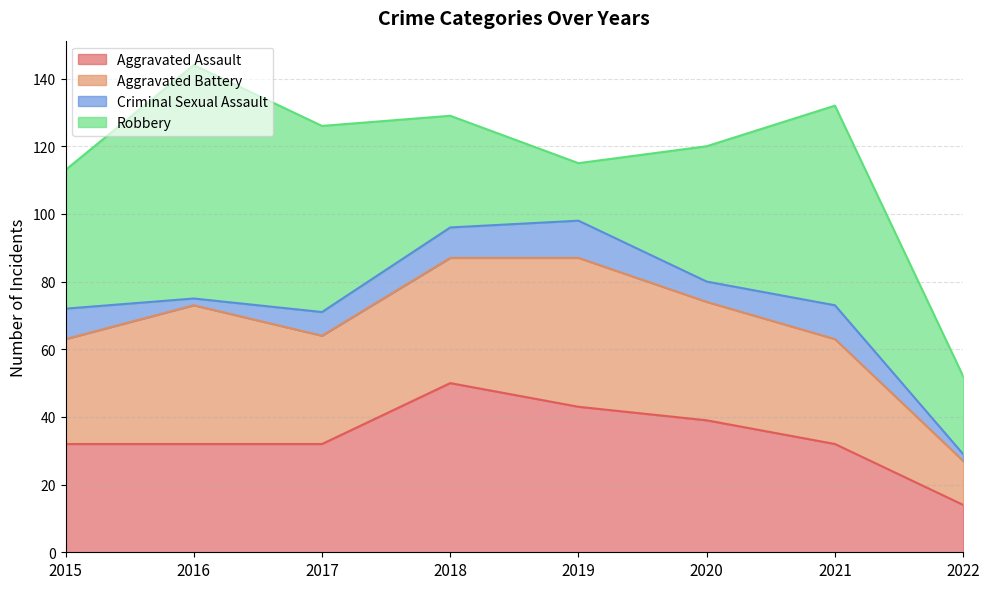

Rank the series at 2016 from highest to lowest value.

Robbery, Aggravated Battery, Aggravated Assault, Criminal Sexual Assault